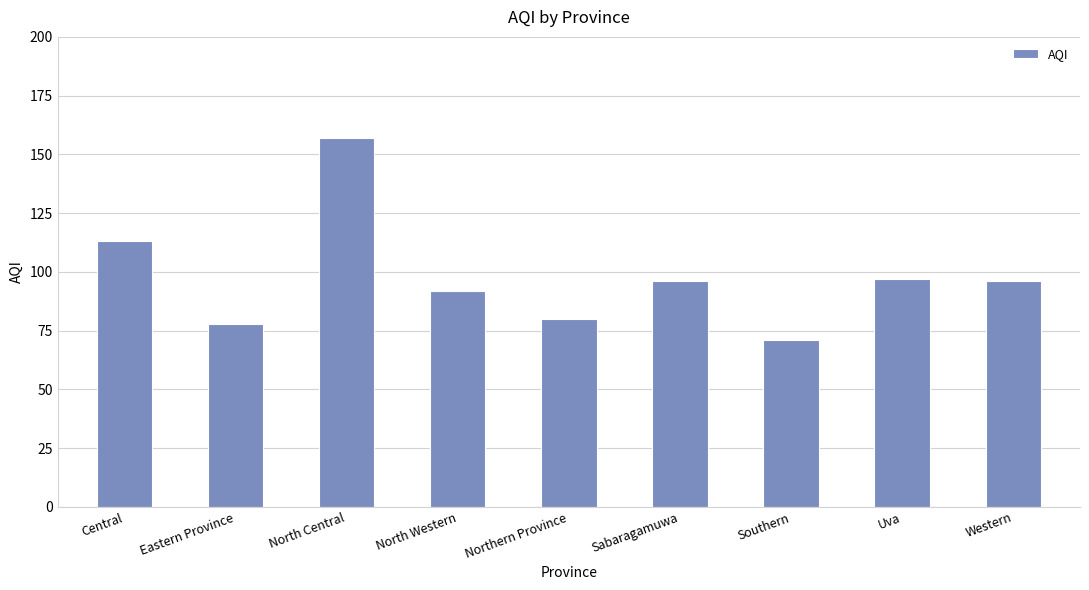

What is the ratio of the value at North Western to the value at North Central?

0.6